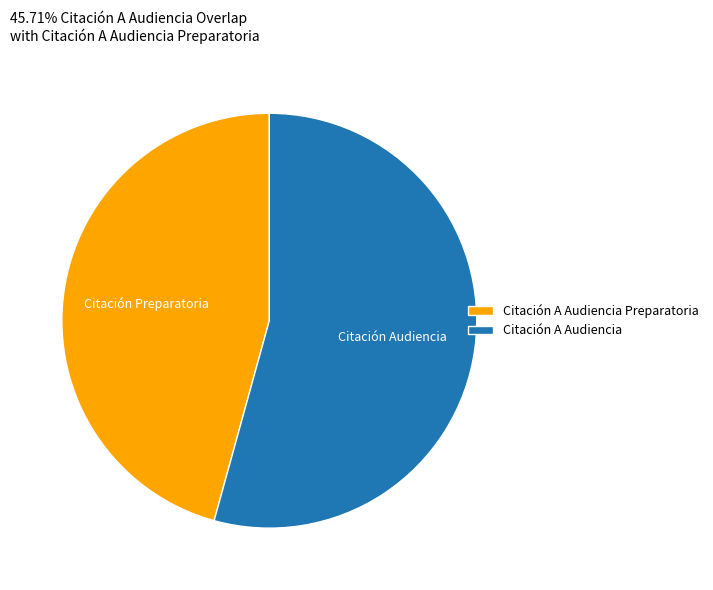

Which category has the smallest portion of the pie?

Citación A Audiencia Preparatoria